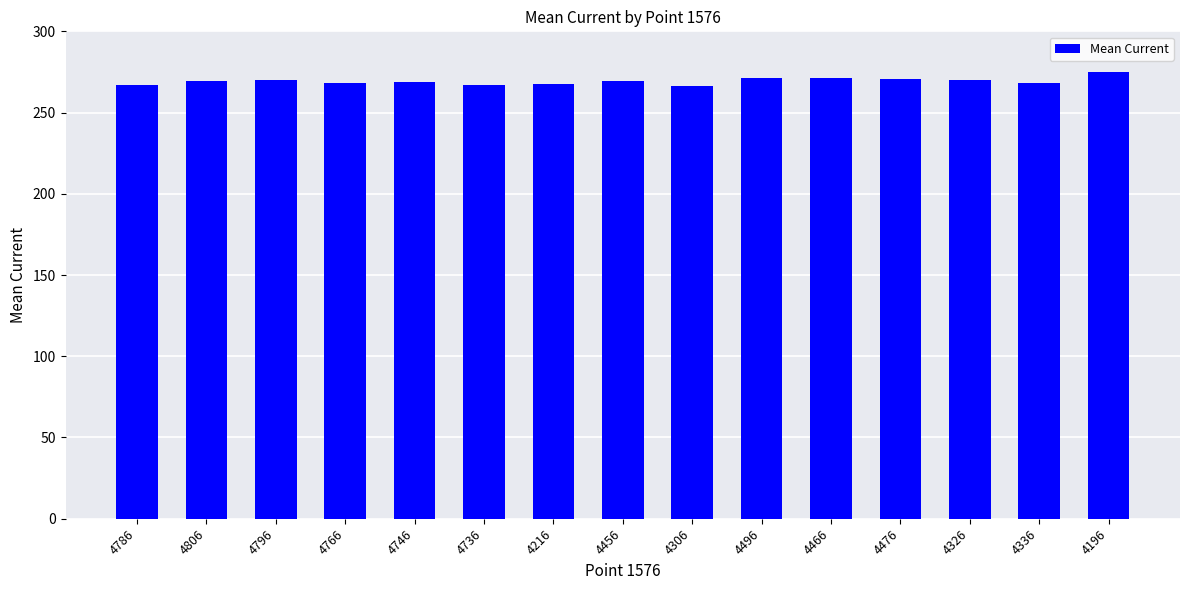

The value at 4336 is 145.8. True or false?

False